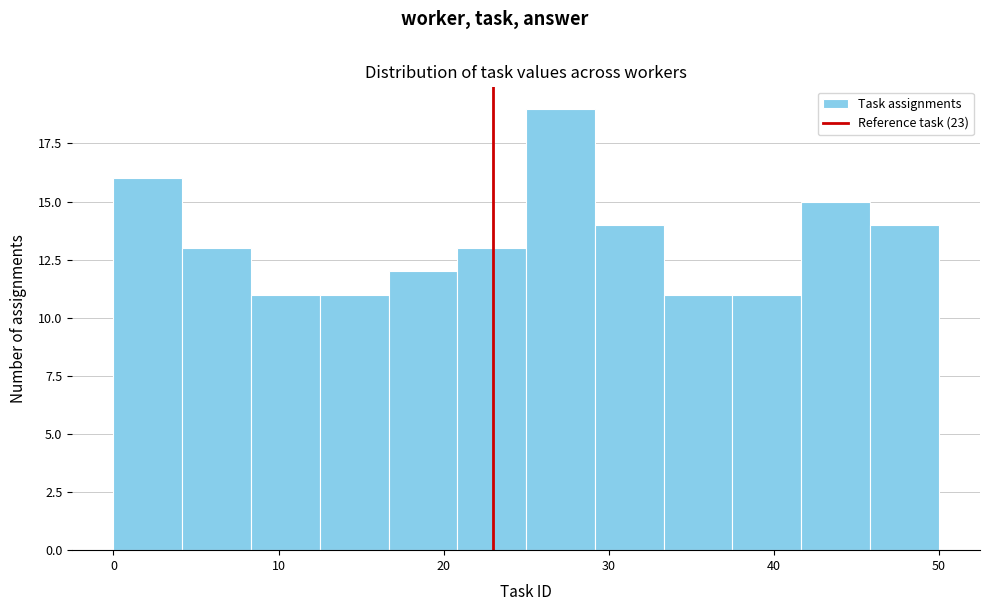

What is the height of the bar covering 46 to 50 on the x-axis? Neither the bar edges nor the heights are printed on the chart, so give them approximately, as read against the axes.

14